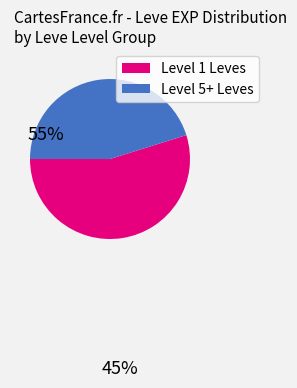

Which slice is the largest?

Level 1 Leves